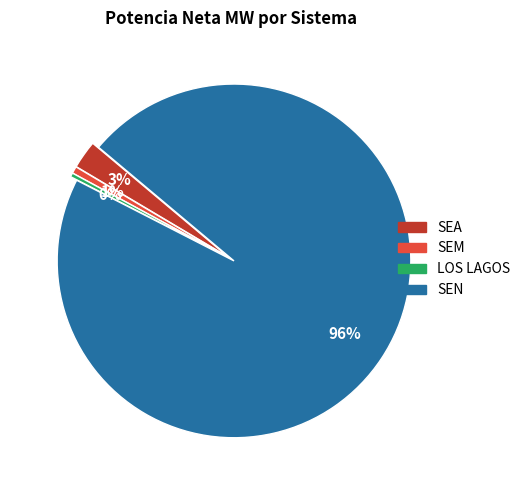

How many slices are in this pie chart?

4